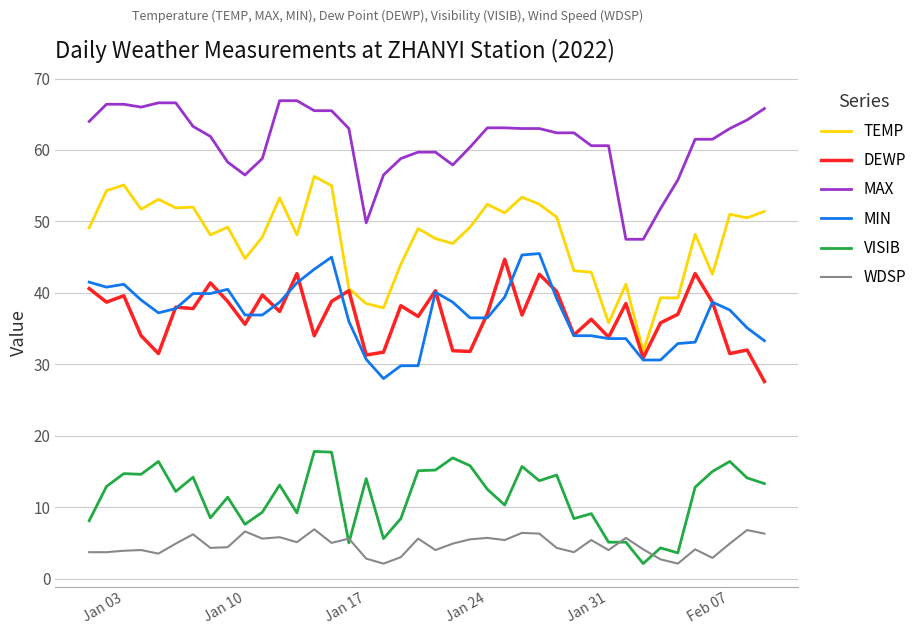

What is the difference between the second highest and second lowest values in the WDSP series?

4.7